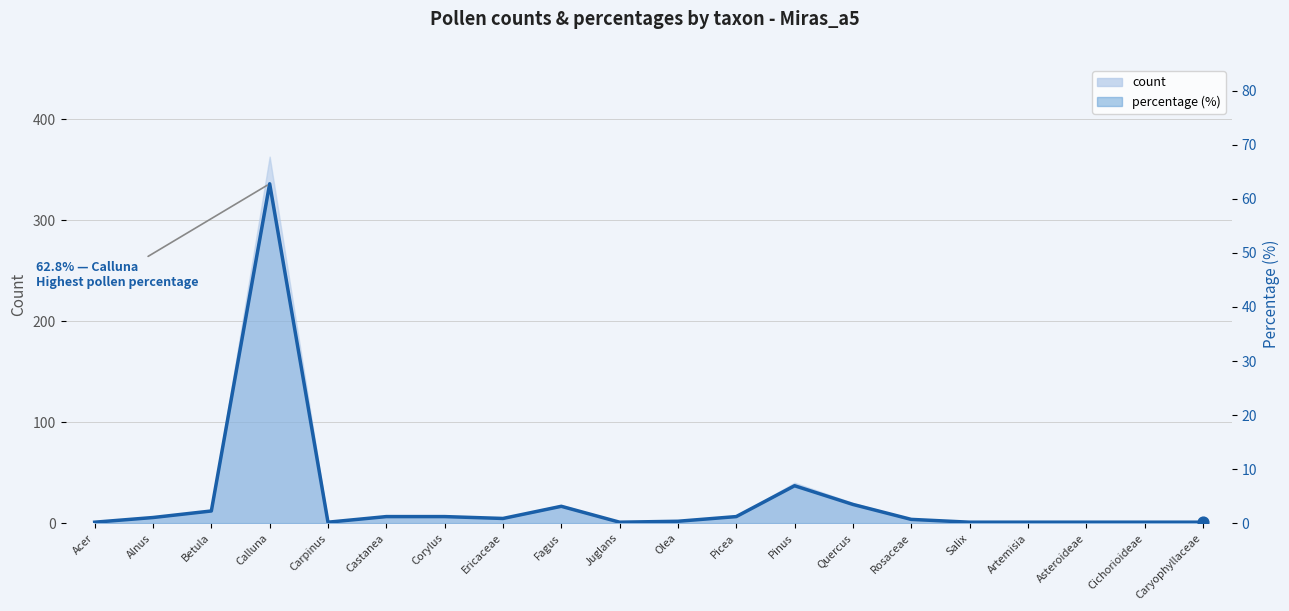

Between Acer and Salix, which is larger?

Acer